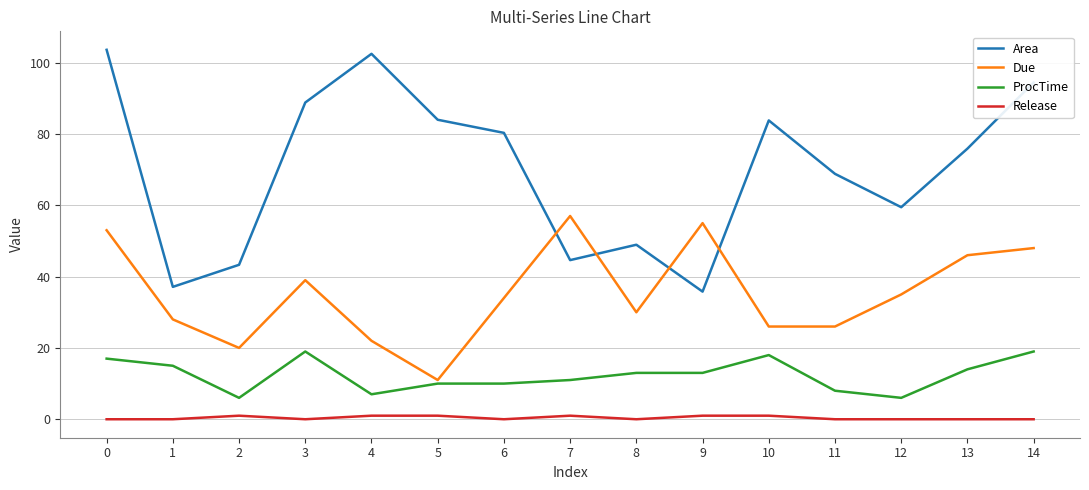

Is this an area chart (filled region under the line)?

No